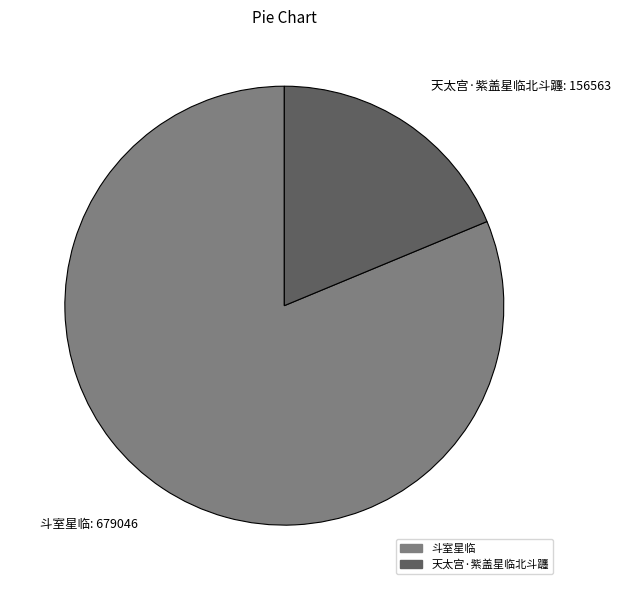

Is it true that 天太宫·紫盖星临北斗躔 is 19% of the pie?

True